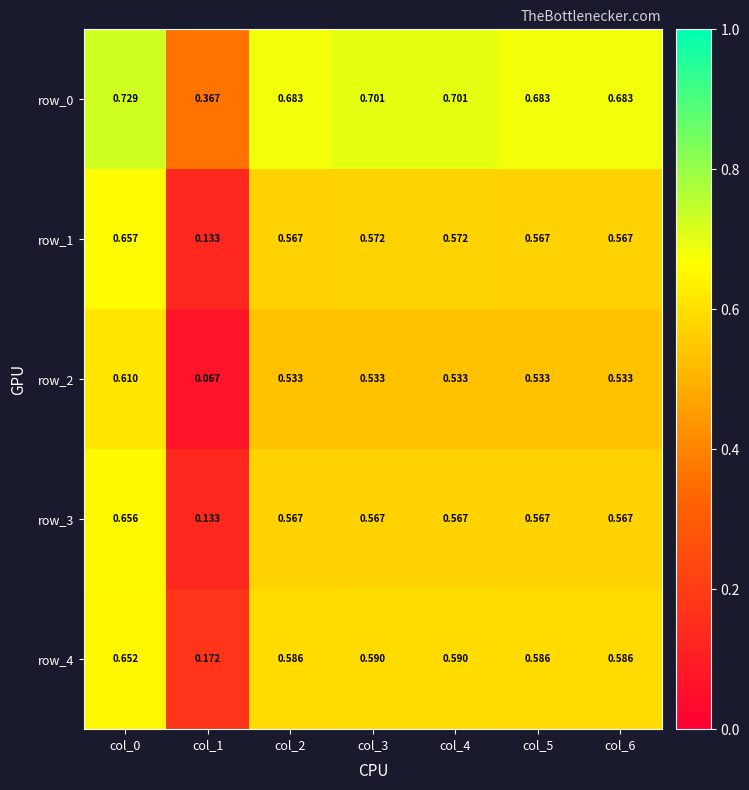

Is the value of row_1 at col_1 greater than the value of row_0 at col_0?

No